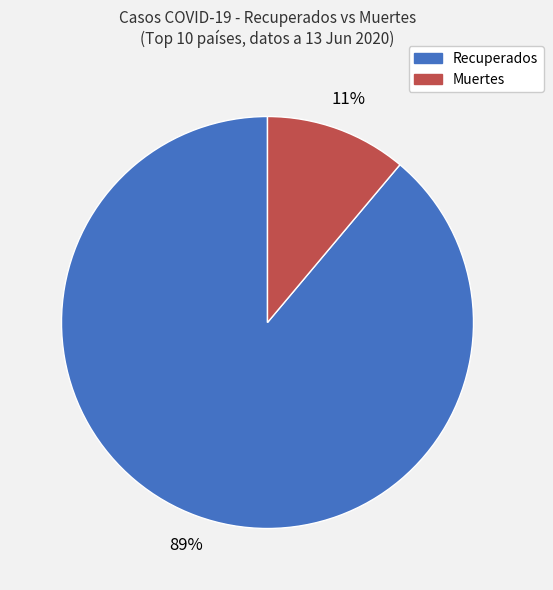

To the nearest percent, what is the difference between the largest and smallest slice percentages?

78%